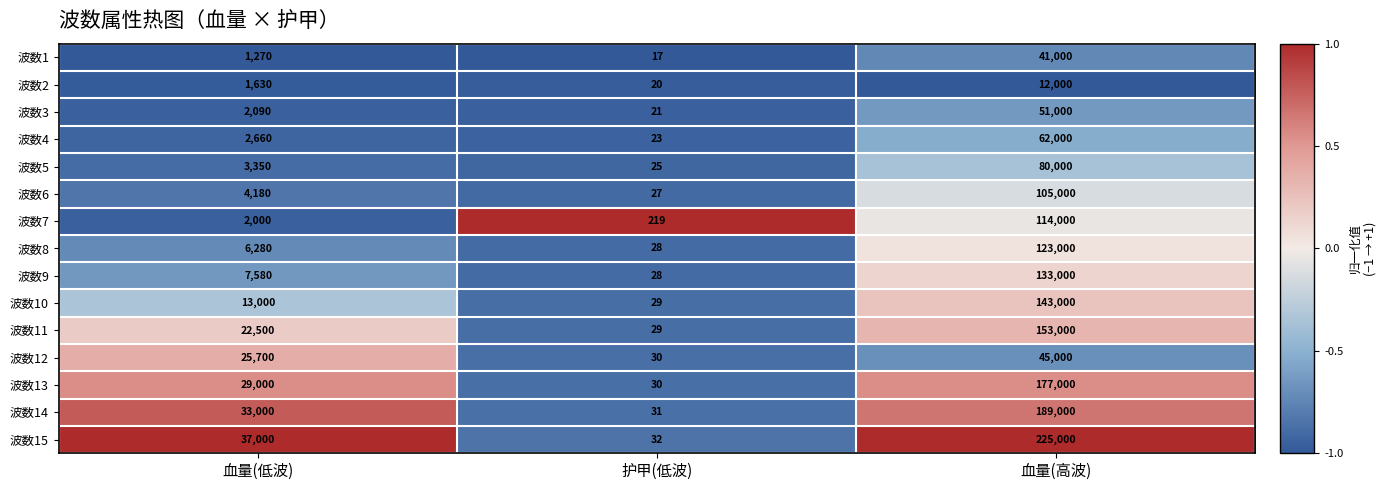

What is the greatest value displayed?

225000